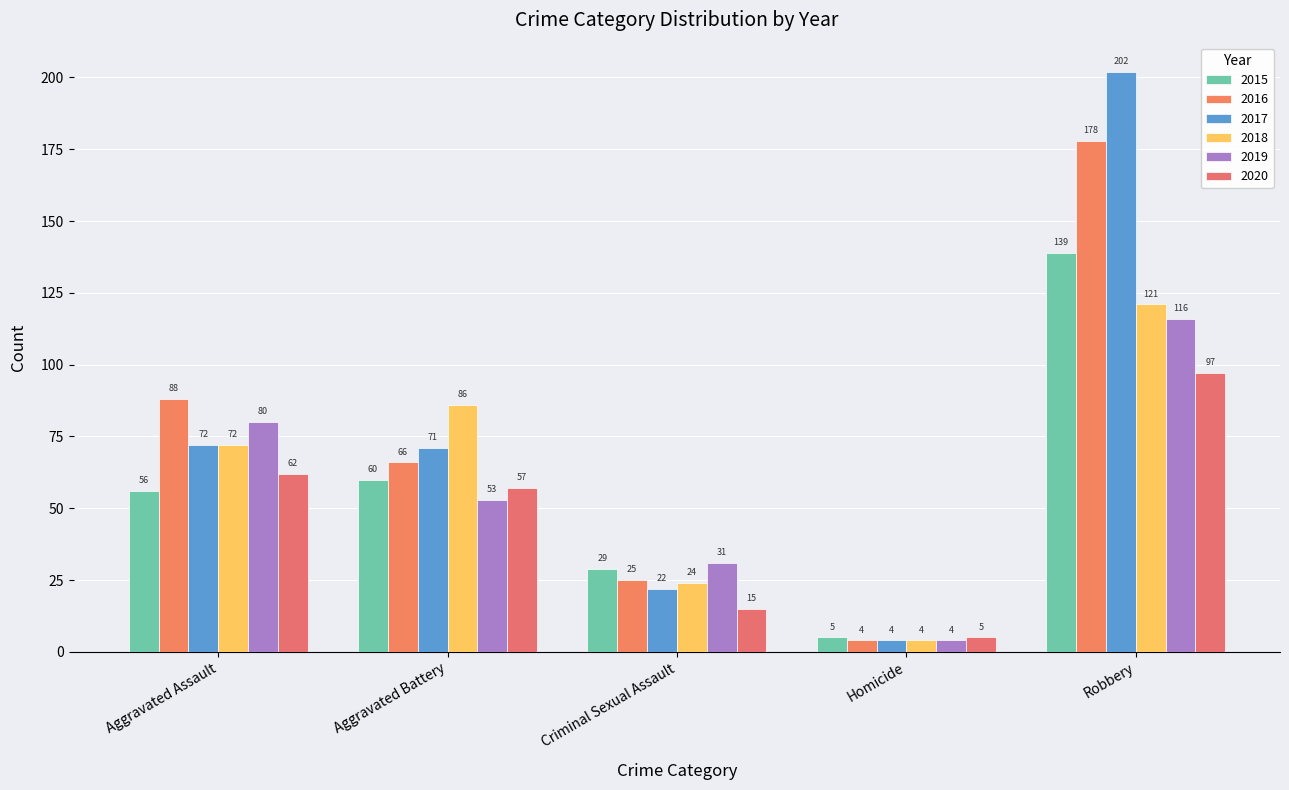

What is the difference between the maximum and minimum values in the 2015 series?

134